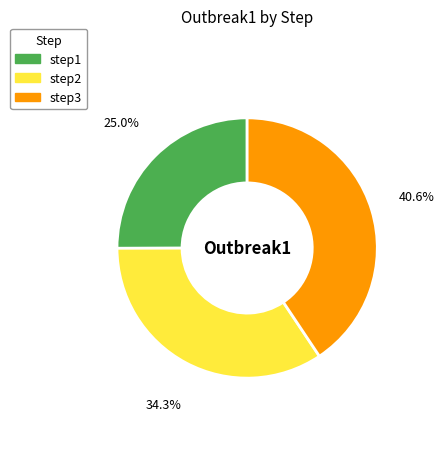

Is there a majority slice in this chart?

No